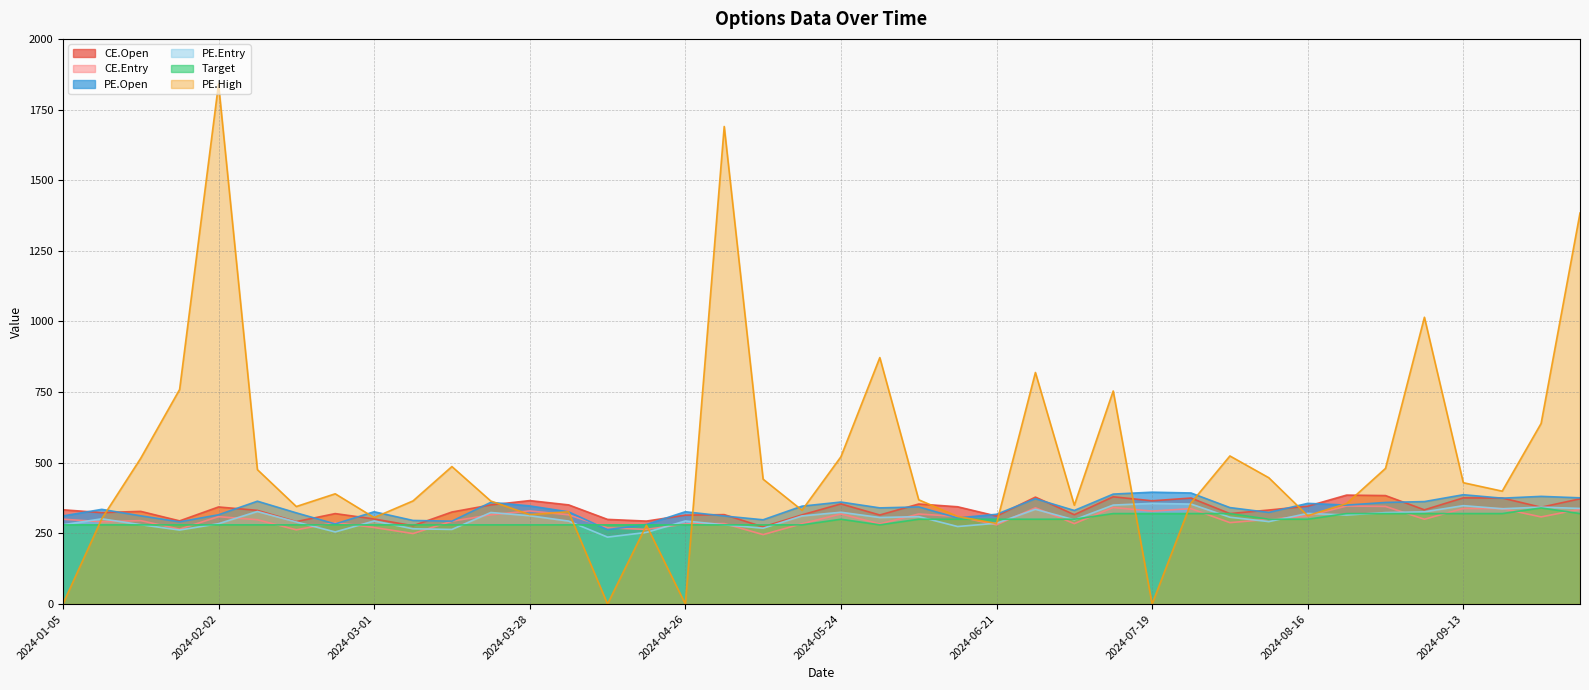

Which series ends up on top after the final intersection of Target and PE.Entry?

PE.Entry